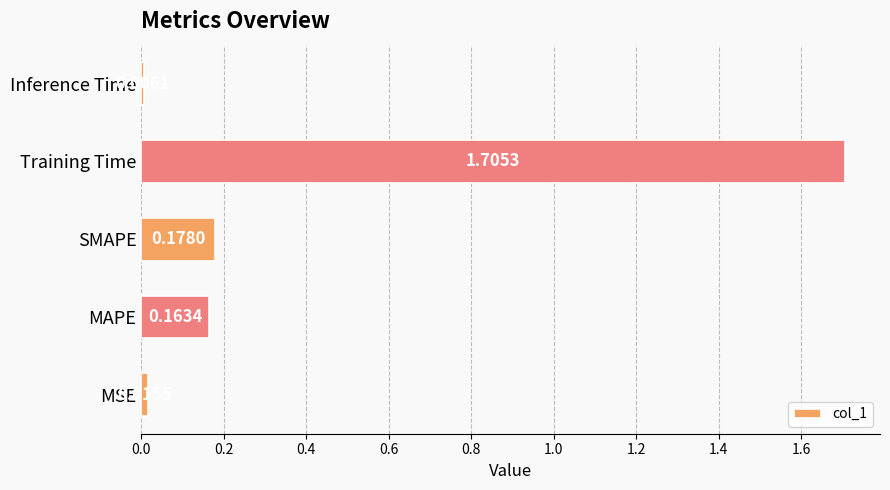

What is the change in value from SMAPE to Training Time?

+1.5